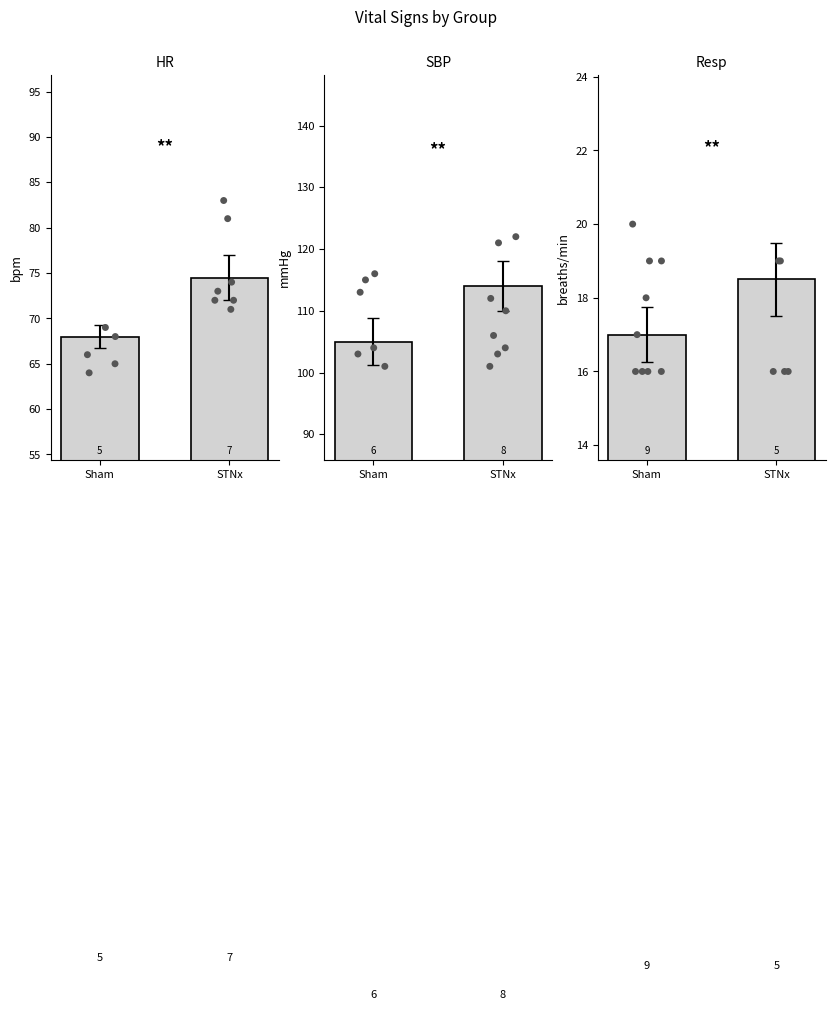

Which series contains the highest Y value?

SBP